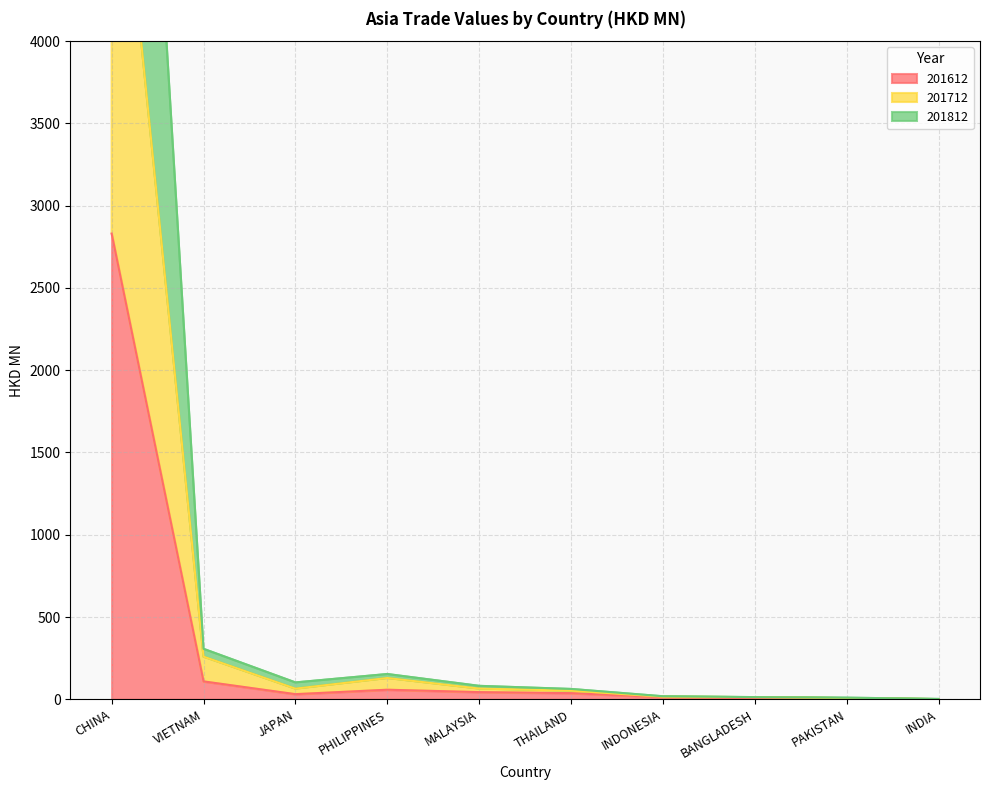

The value of 201712 at JAPAN is 64.6. True or false?

True